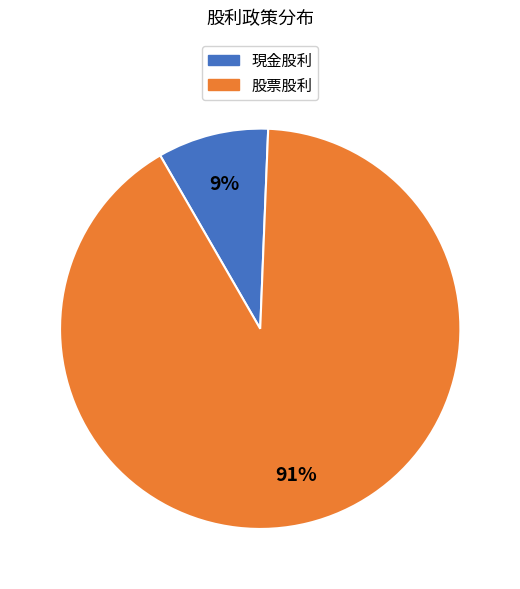

To the nearest percent, what is the average slice percentage?

50%